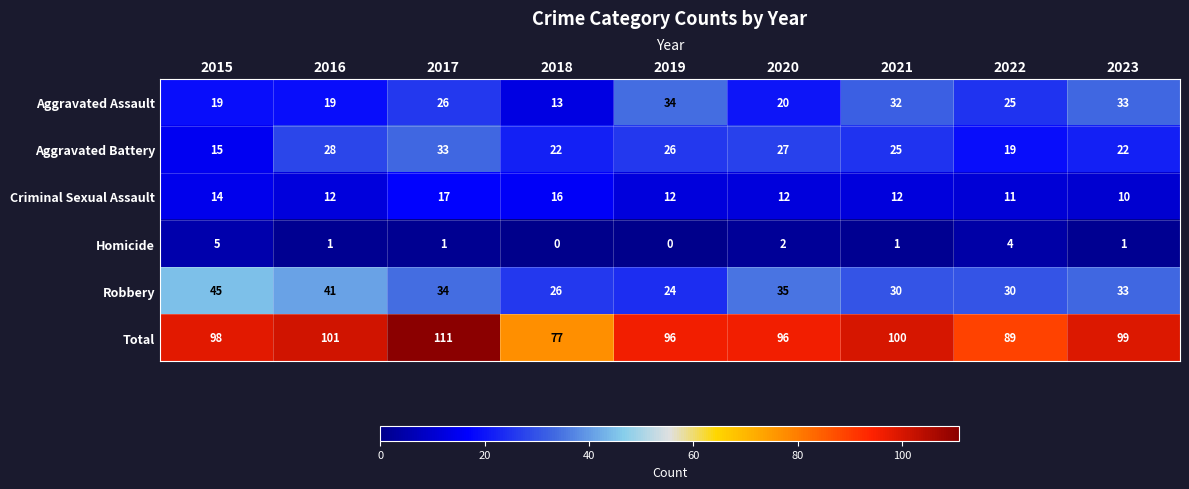

What is the approximate value of Aggravated Assault at 2017, to the nearest 10?

30